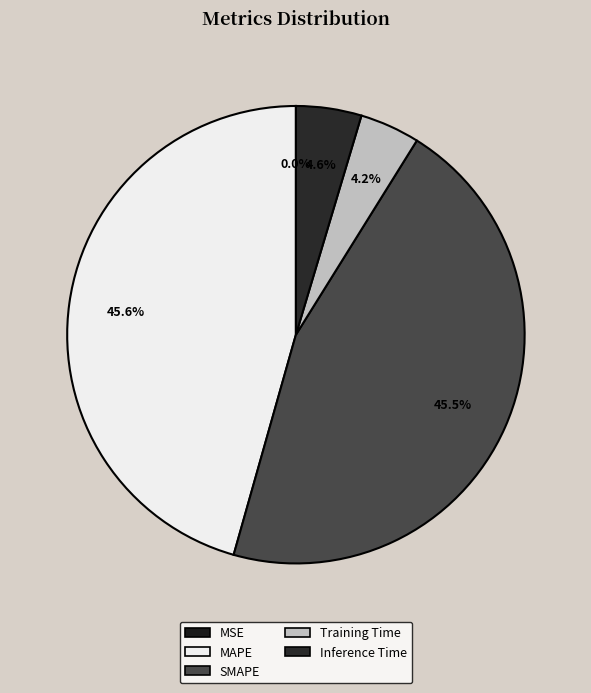

What is the total percentage of MSE and SMAPE?

45.5%